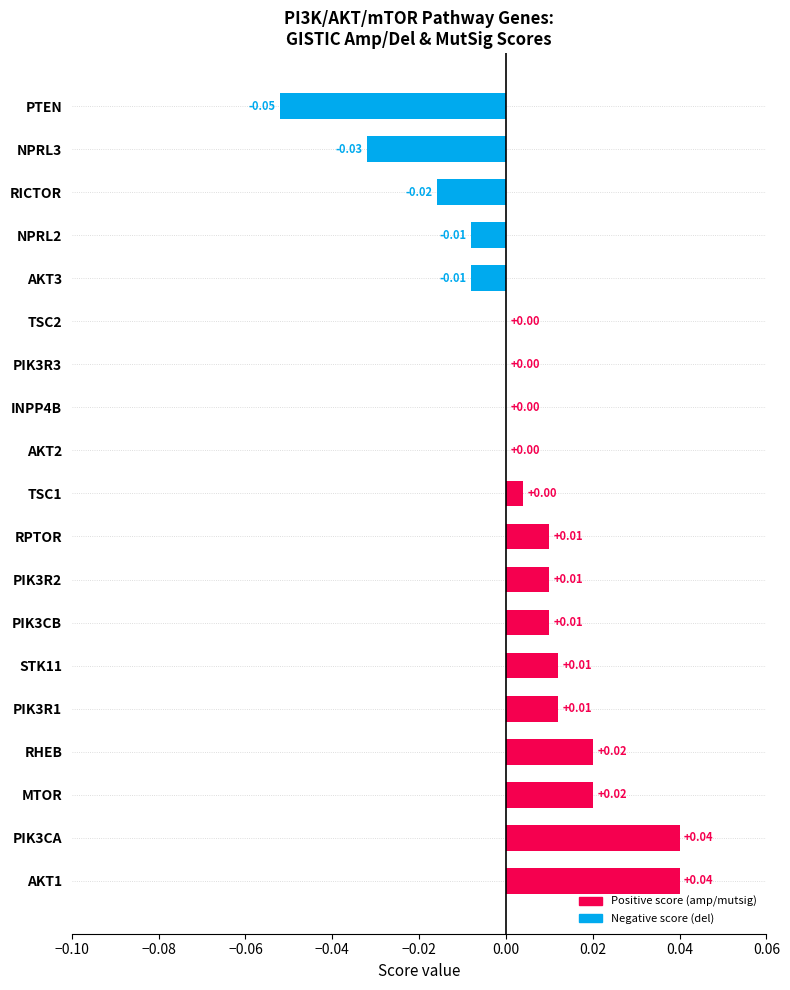

How many categories are shown in the chart?

19